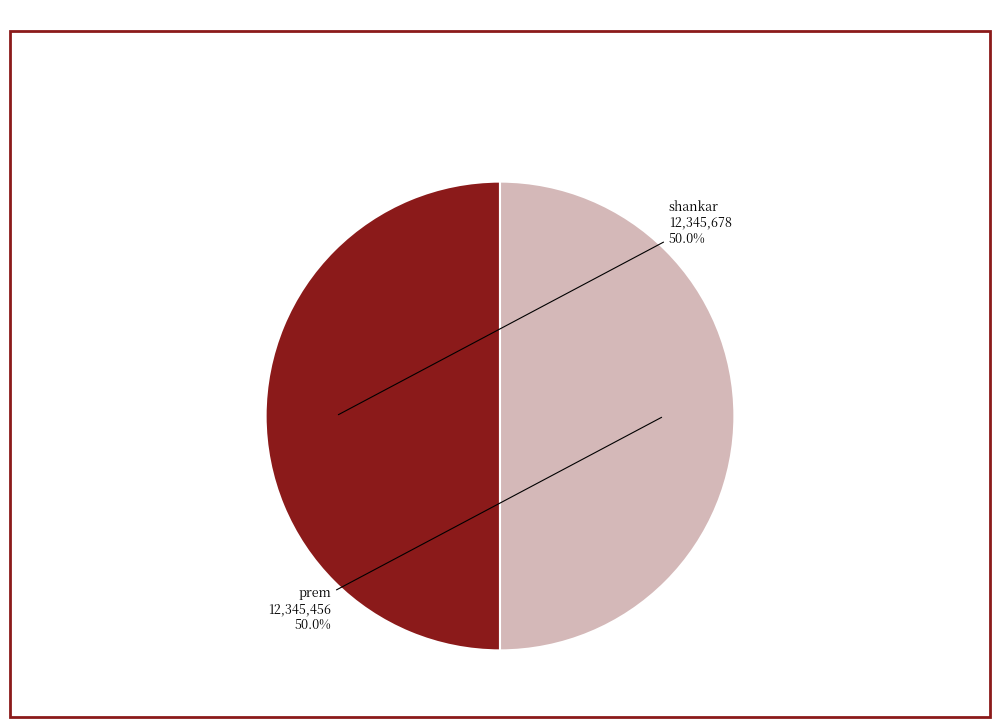

Count the number of slices in the pie.

2